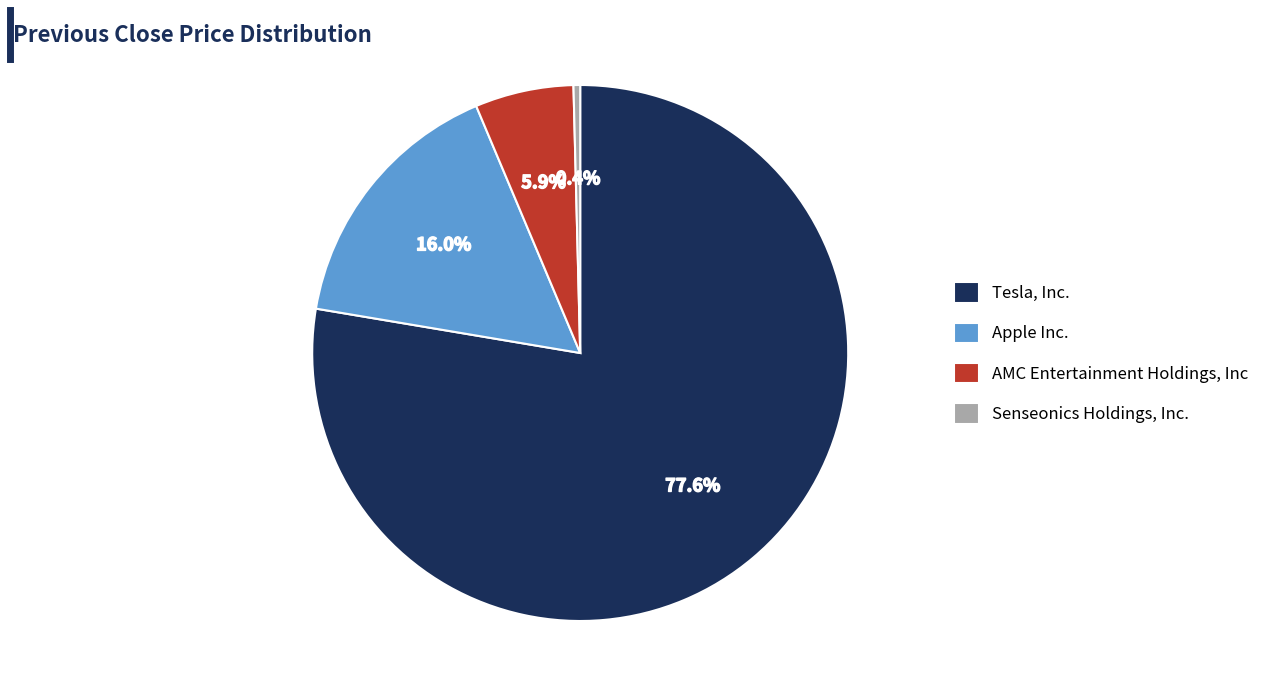

Which has a higher value, AMC Entertainment Holdings, Inc or Apple Inc.?

Apple Inc.